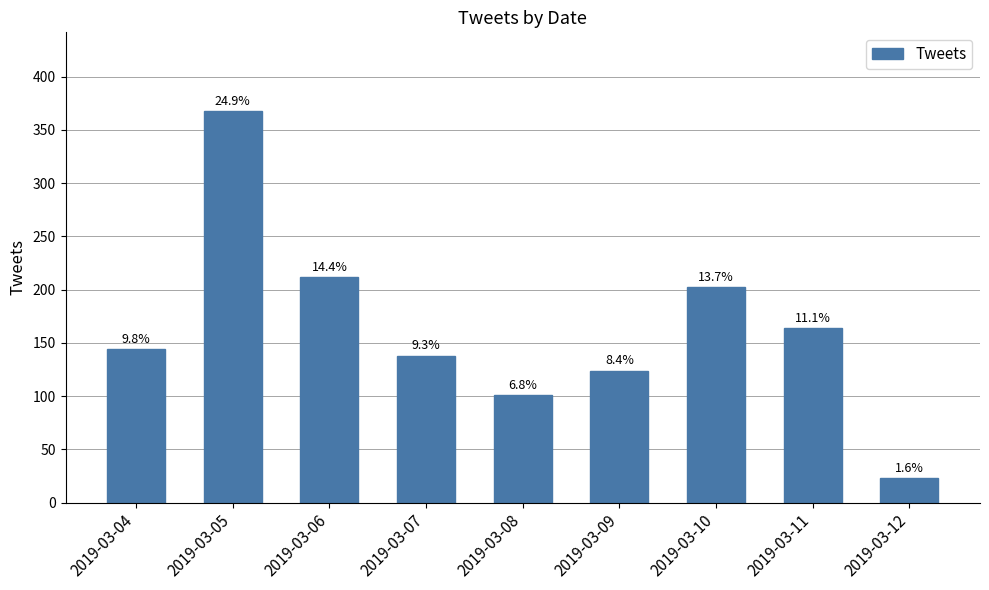

Are the bars horizontal?

No